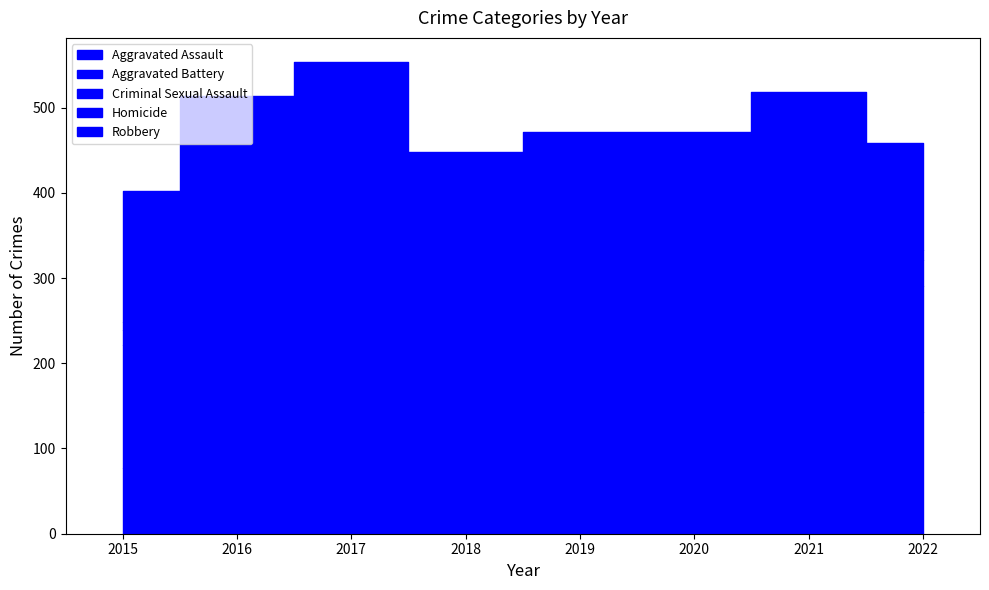

What is the spread (max minus min) of values at 2021?

175